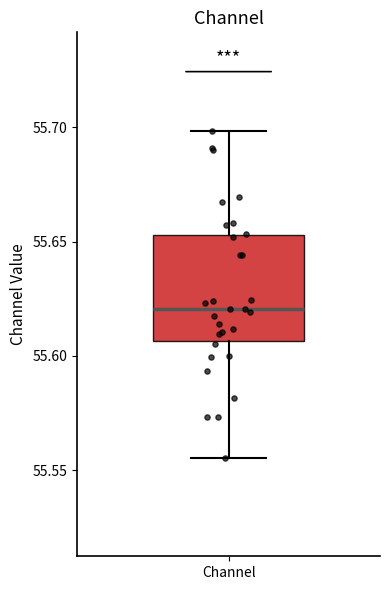

Transcribe this box plot: give where the median line is, the range the box spans, and where the two whiskers end, as read against the y-axis. The values are not printed on the chart, so give them approximately, as read against the axis.

median 55.620, box 55.605 to 55.655, whiskers 55.555 to 55.700